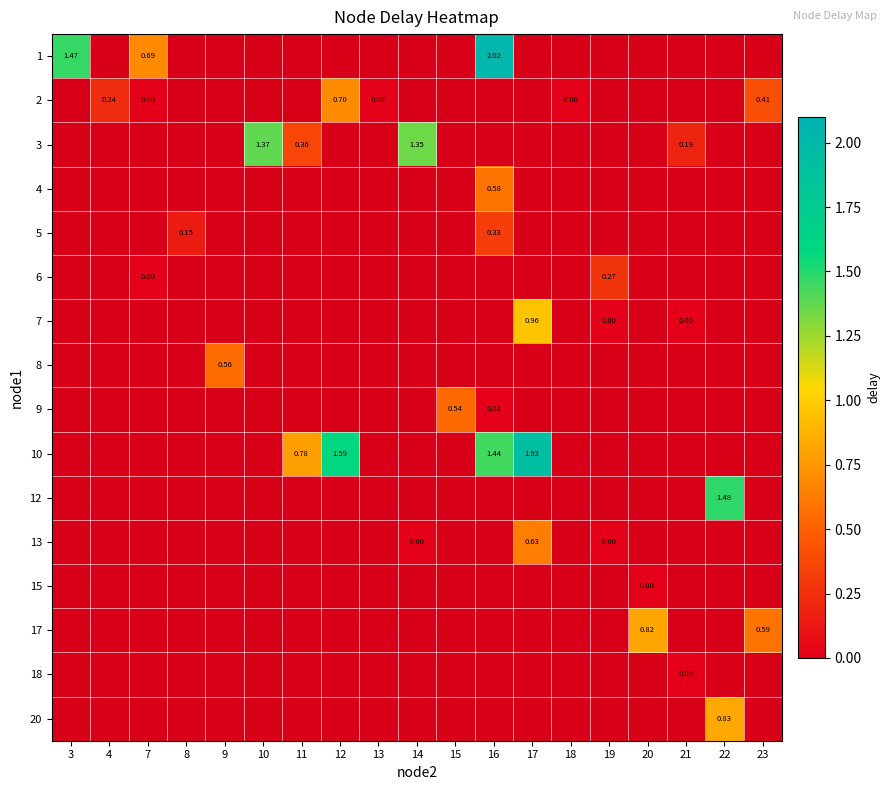

Which series has the largest range (max minus min)?

1